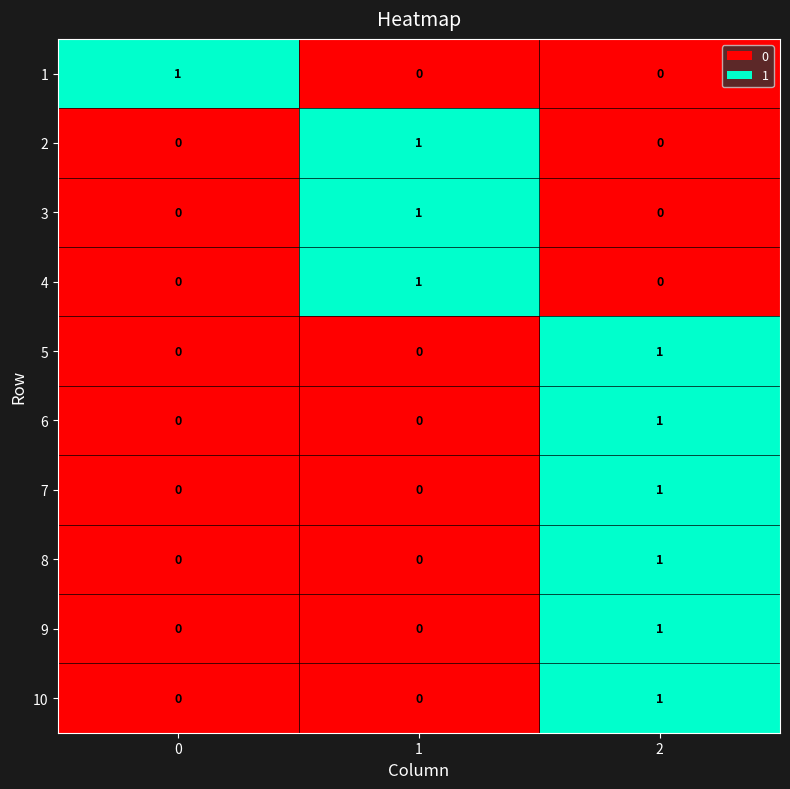

True or false: 10 has a value of 0 at 1.

True